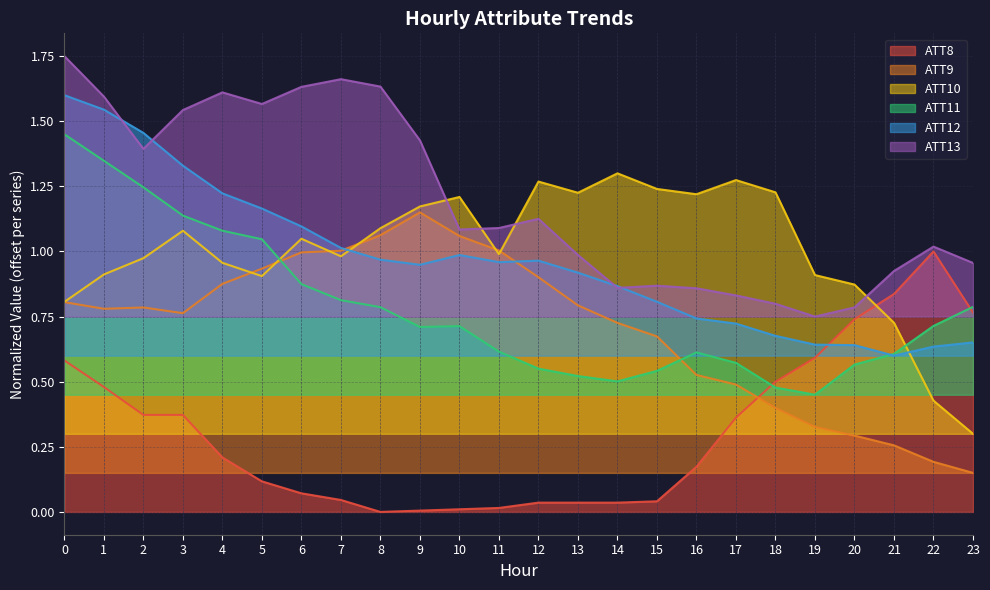

How many data points does each series have?

24